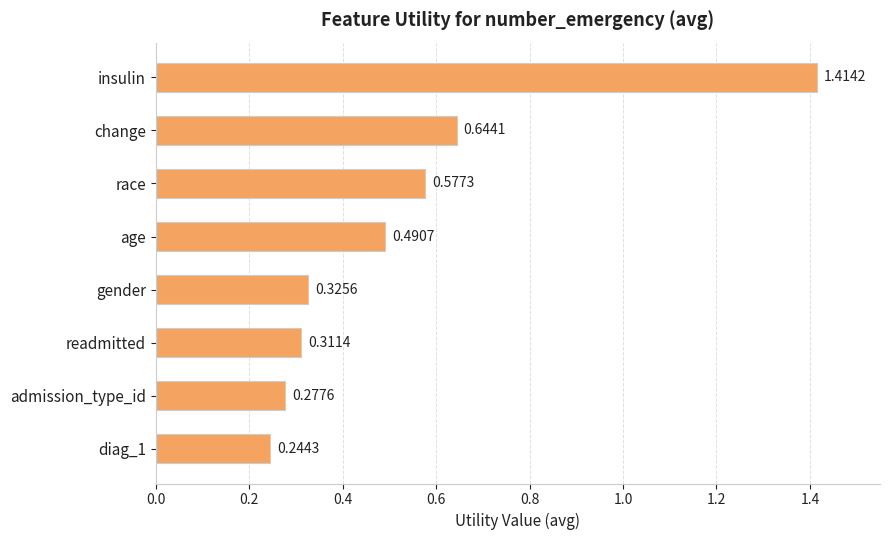

At which label is the value closest to 0?

diag_1